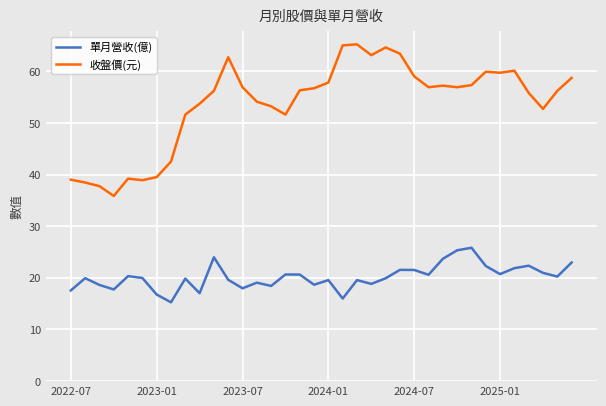

Which series has the widest spread of values?

收盤價(元)